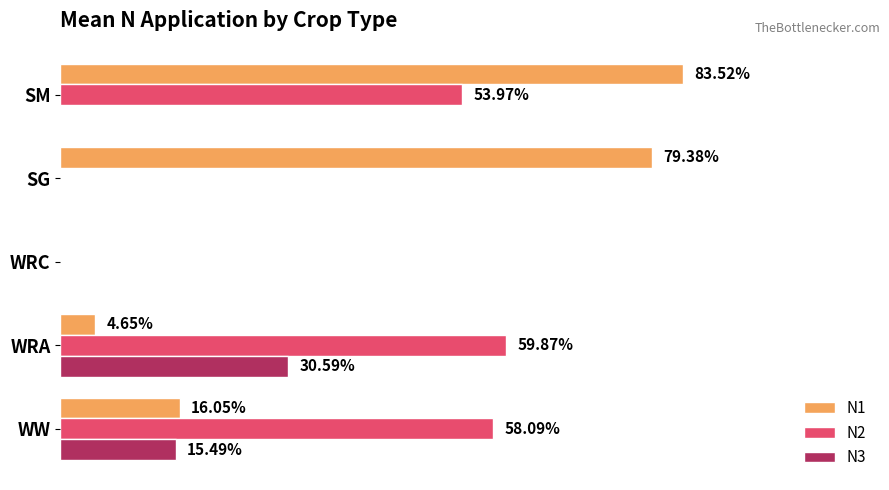

At which category is the sum across all series the highest?

SM